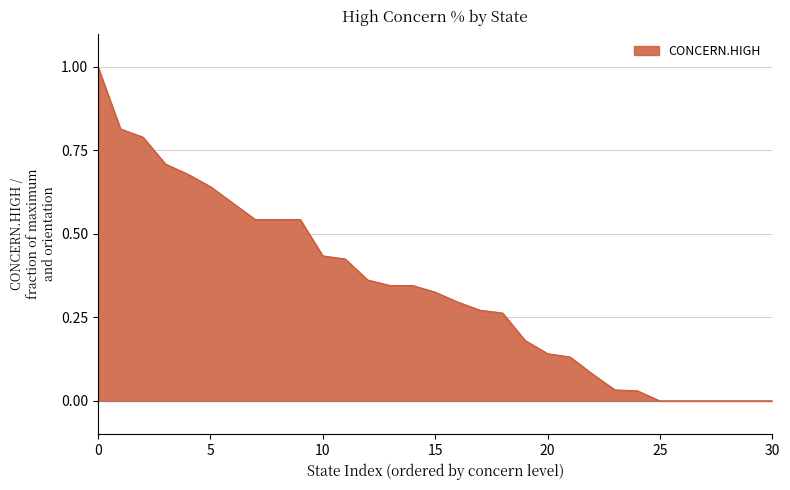

What is the greatest value displayed?

1.0